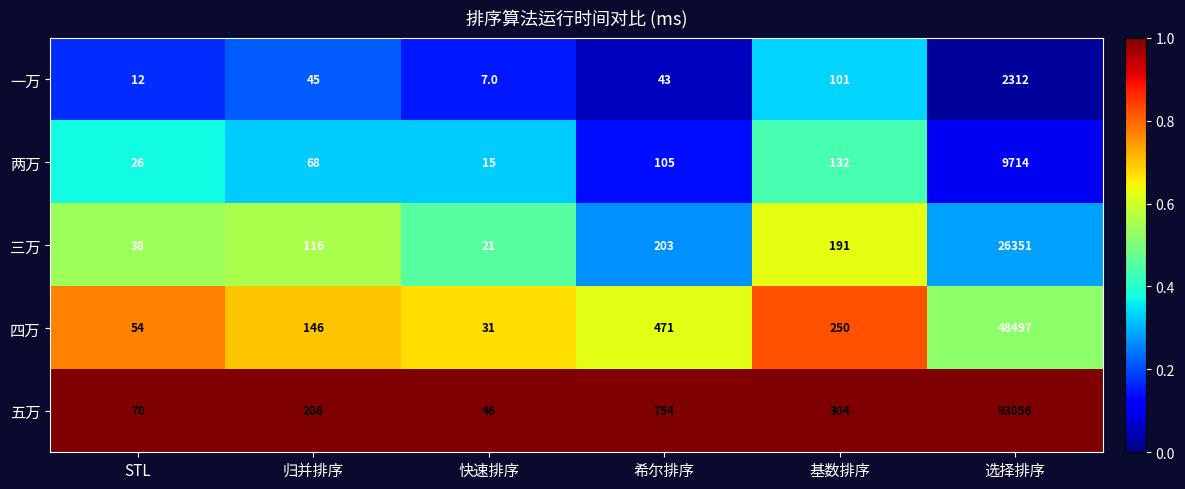

The value of 五万 at 基数排序 is 304. True or false?

True